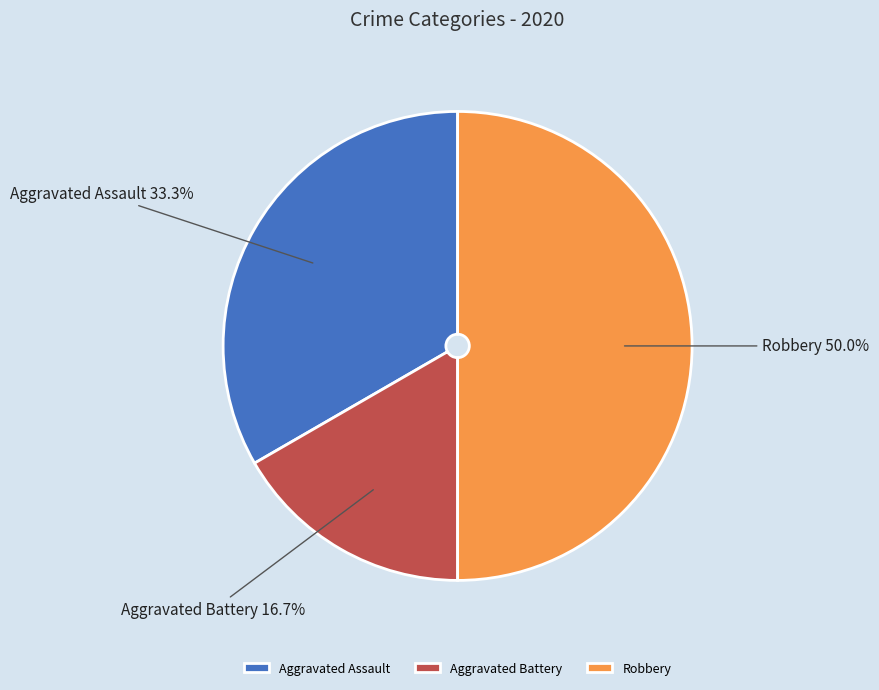

Which slice is the largest?

Robbery